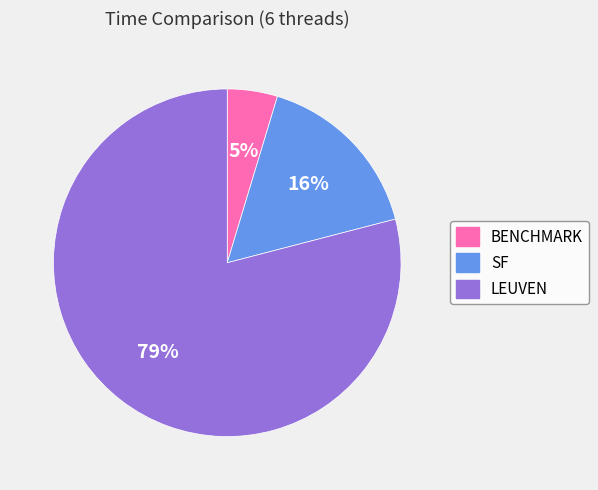

The BENCHMARK slice represents 5% of the pie. True or false?

True